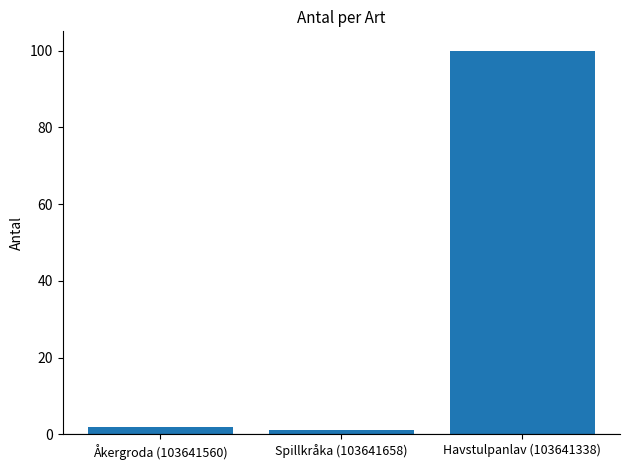

The value at Havstulpanlav (103641338) is 100. True or false?

True